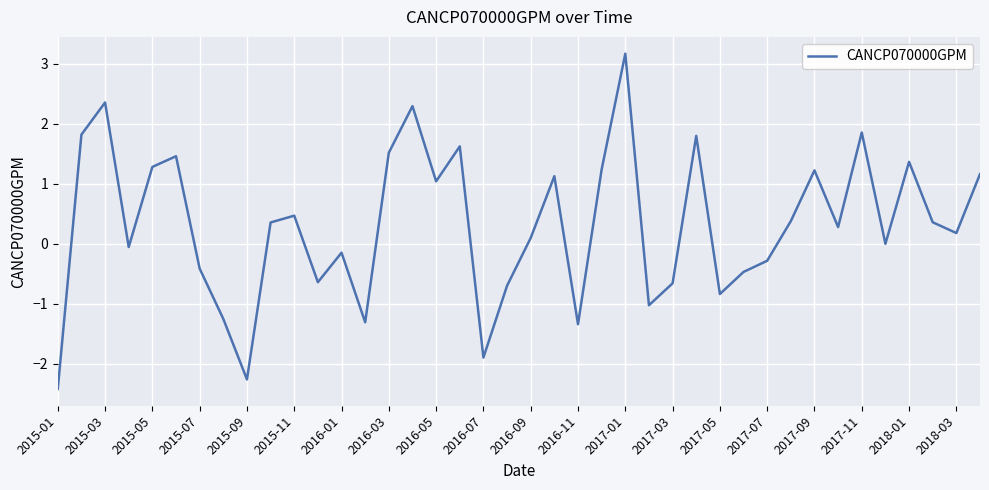

What is the difference between the maximum and minimum values?

5.6